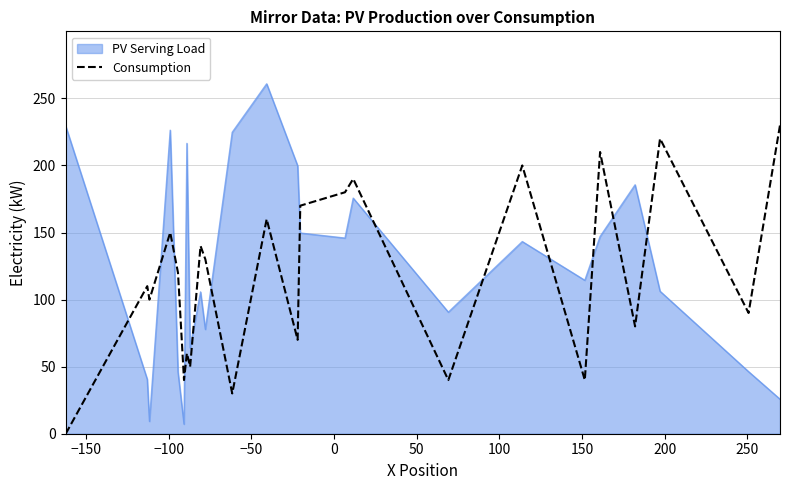

Count the number of data series in this chart.

2